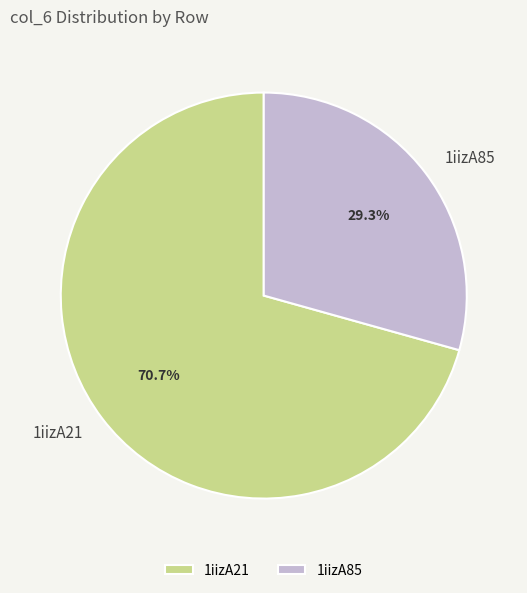

Count the number of slices in the pie.

2